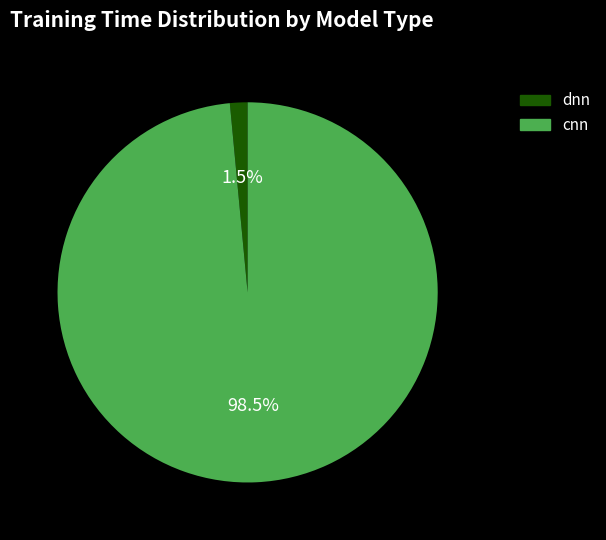

Is there a majority slice in this chart?

Yes